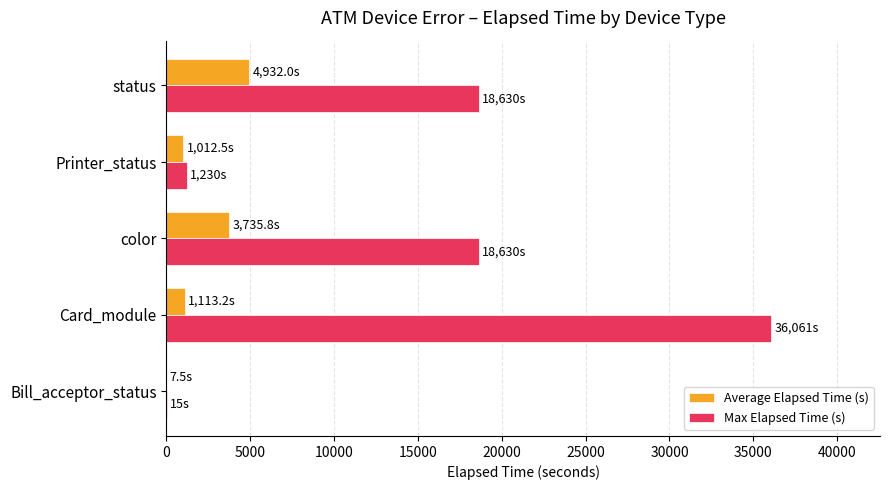

Between Printer_status and status, which series saw the biggest shift?

Max Elapsed Time (s)